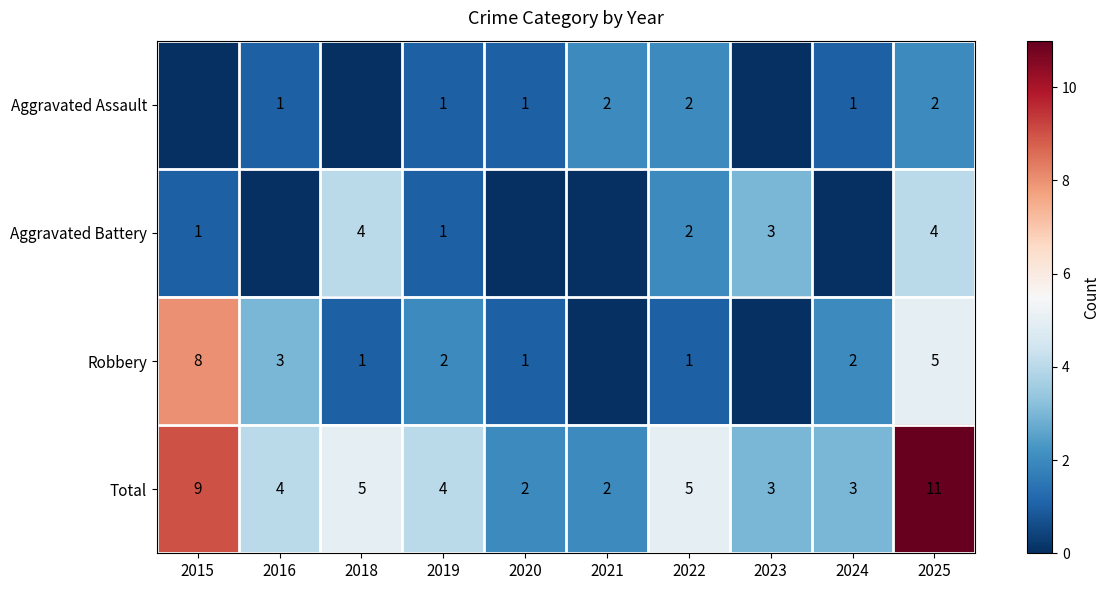

Between 2022 and 2025, which series saw the biggest shift?

Total